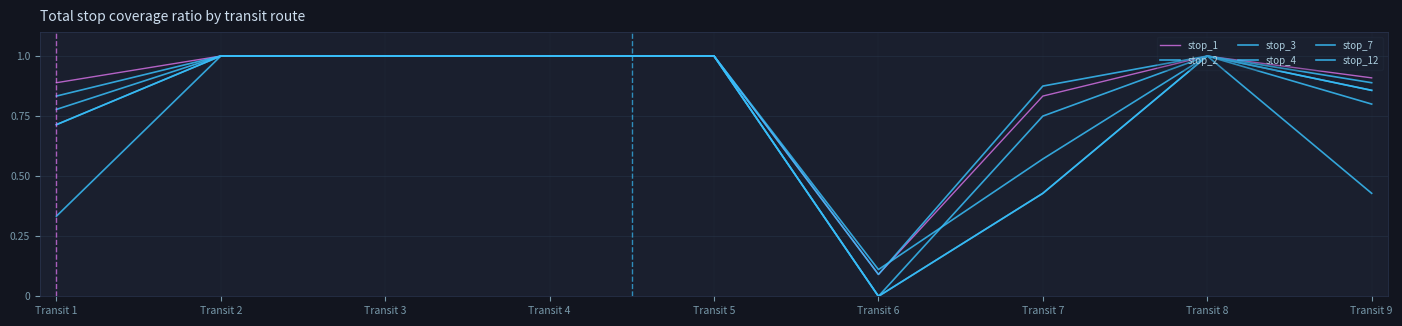

How many lines are shown in the chart?

6